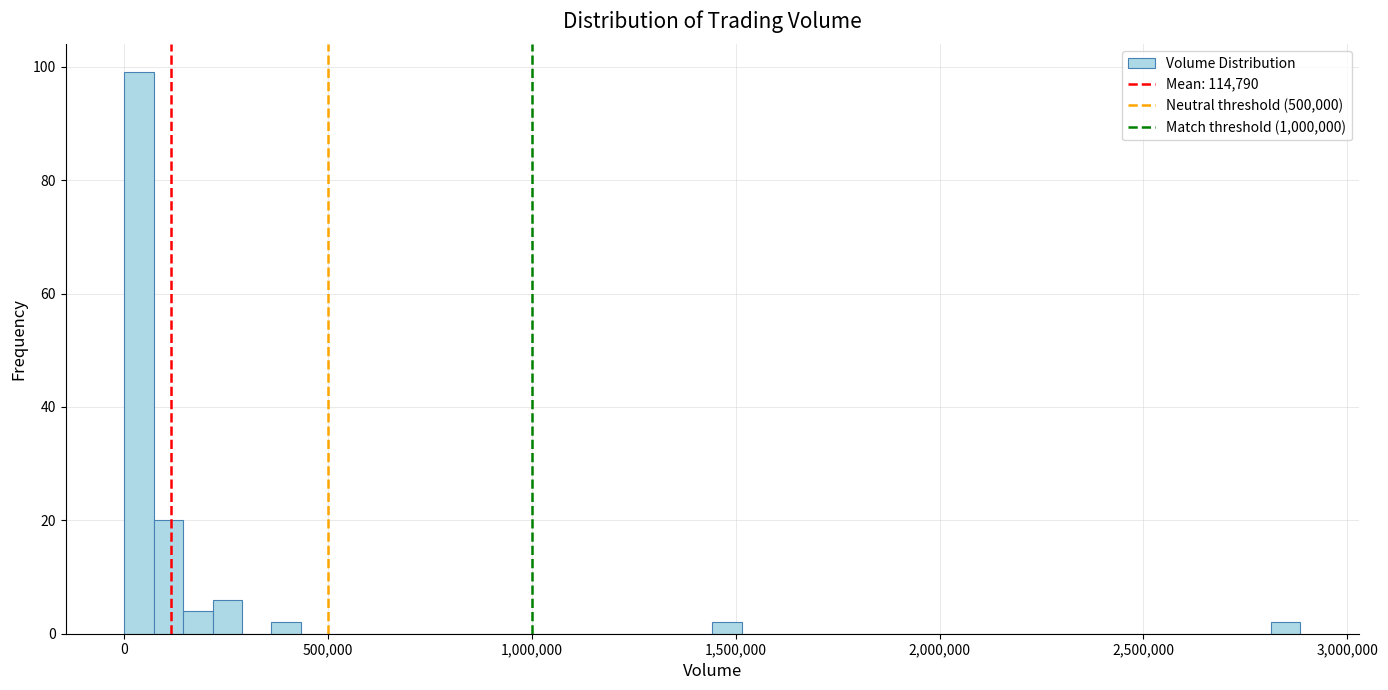

Around what value on the x-axis is the tallest bar? Give the approximate position of its centre, as read against the axis.

50000